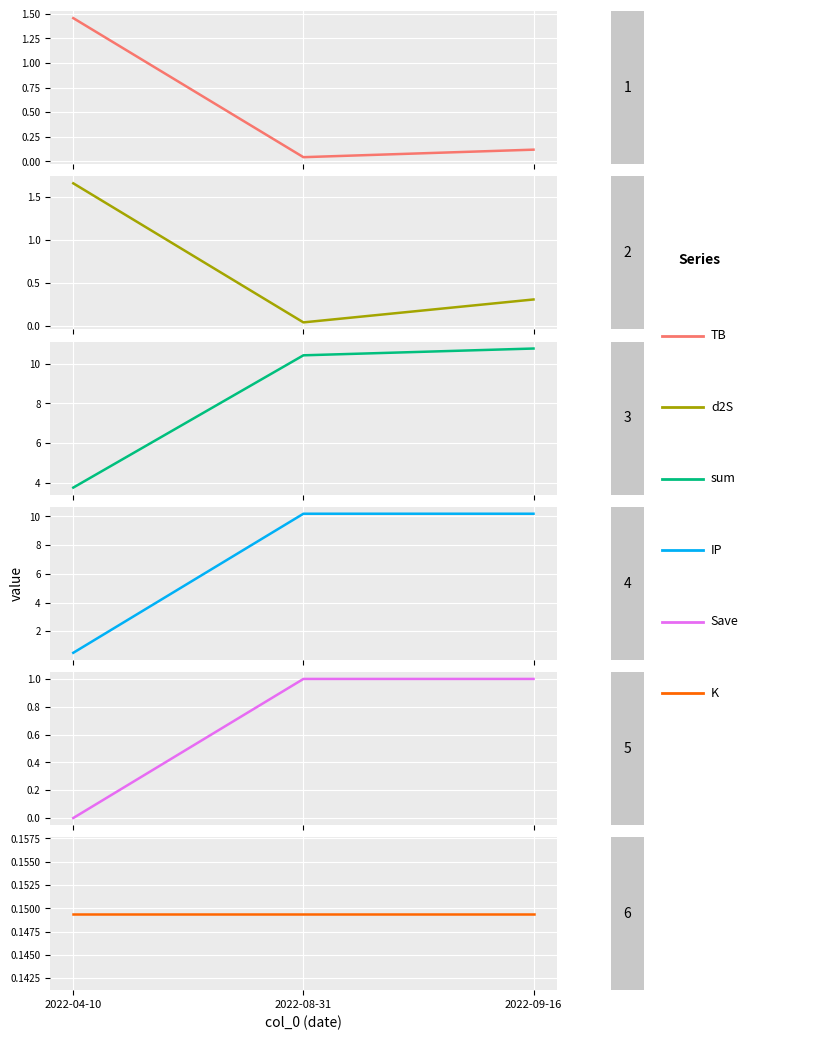

Reading right to left, transcribe all the data shown in this chart.

TB: 2022-09-16=0.1	2022-08-31=0.0	2022-04-10=1.5
d2S: 2022-09-16=0.3	2022-08-31=0.0	2022-04-10=1.7
sum: 2022-09-16=10.8	2022-08-31=10.4	2022-04-10=3.8
IP: 2022-09-16=10.2	2022-08-31=10.2	2022-04-10=0.5
Save: 2022-09-16=1.0	2022-08-31=1.0	2022-04-10=0.0
K: 2022-09-16=0.1	2022-08-31=0.1	2022-04-10=0.1